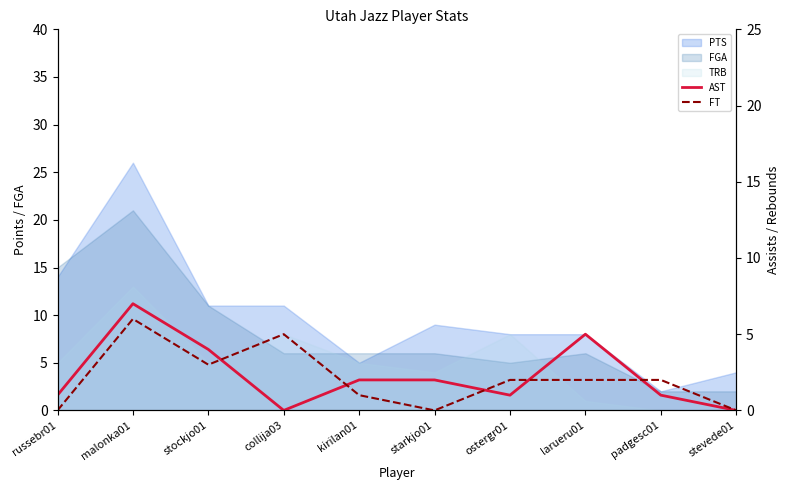

How many categories are shown in the chart?

10